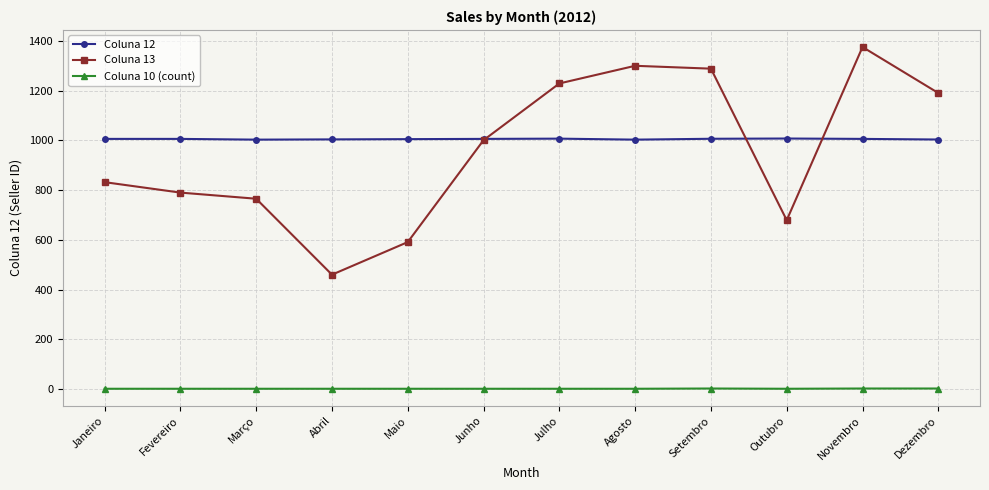

Which series has the largest total across all categories?

Coluna 12